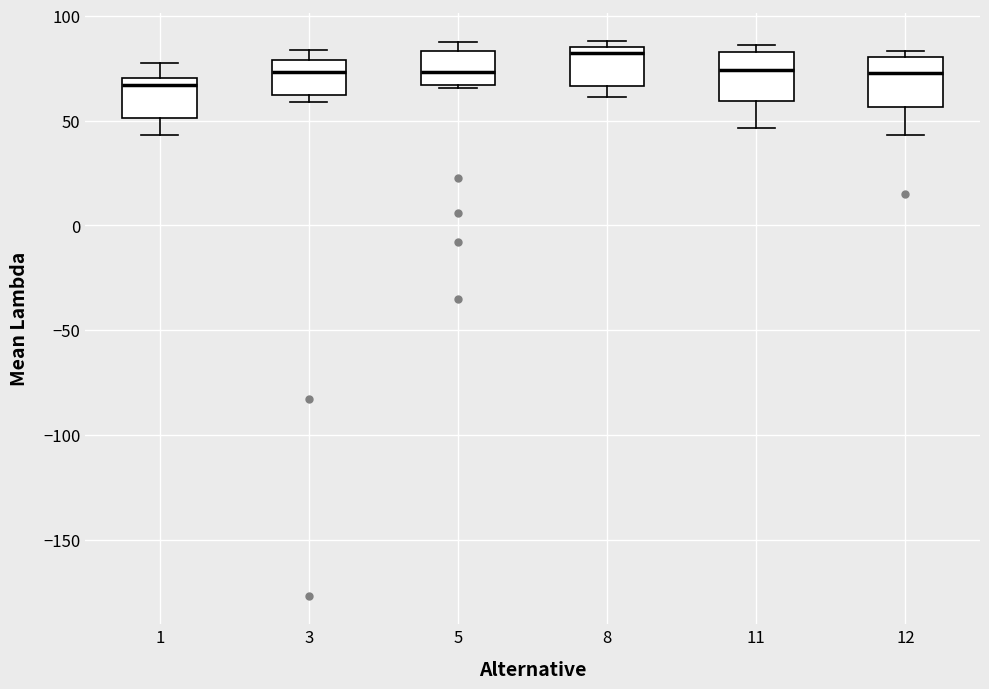

Reading left to right, read every box against the y-axis: the position of its median line, the range the box covers, and the ends of its whiskers. The values are not printed on the chart, so give them approximately, as read against the axis.

1: median 65, box 50 to 70, whiskers 45 to 75
3: median 75, box 60 to 80, whiskers 60 (just below the box's lower edge) to 85
5: median 75, box 65 to 85, whiskers 65 (just below the box's lower edge) to 90
8: median 80, box 65 to 85, whiskers 60 to 90
11: median 75, box 60 to 85, whiskers 45 to 85 (just above the box's upper edge)
12: median 75, box 55 to 80, whiskers 45 to 85